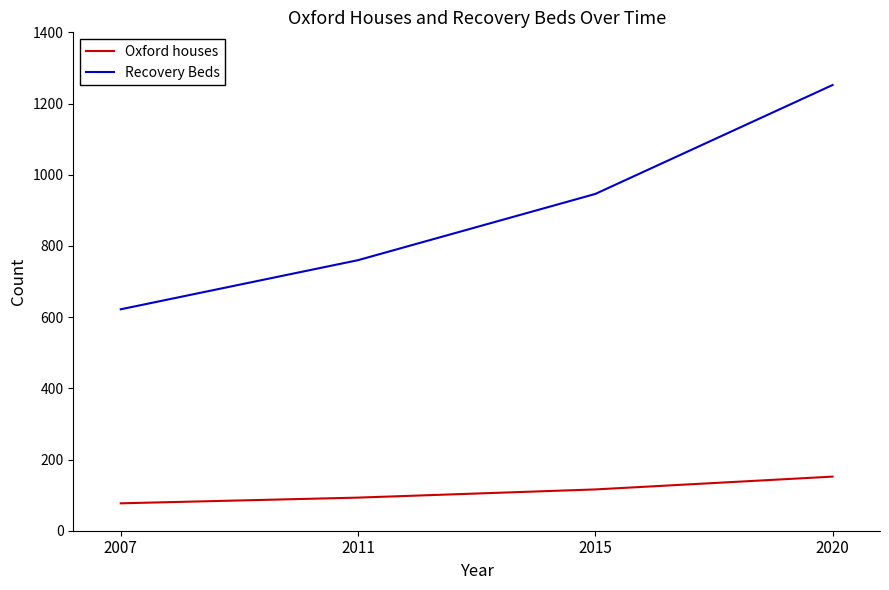

Which label corresponds to the smallest value in the chart?

2007